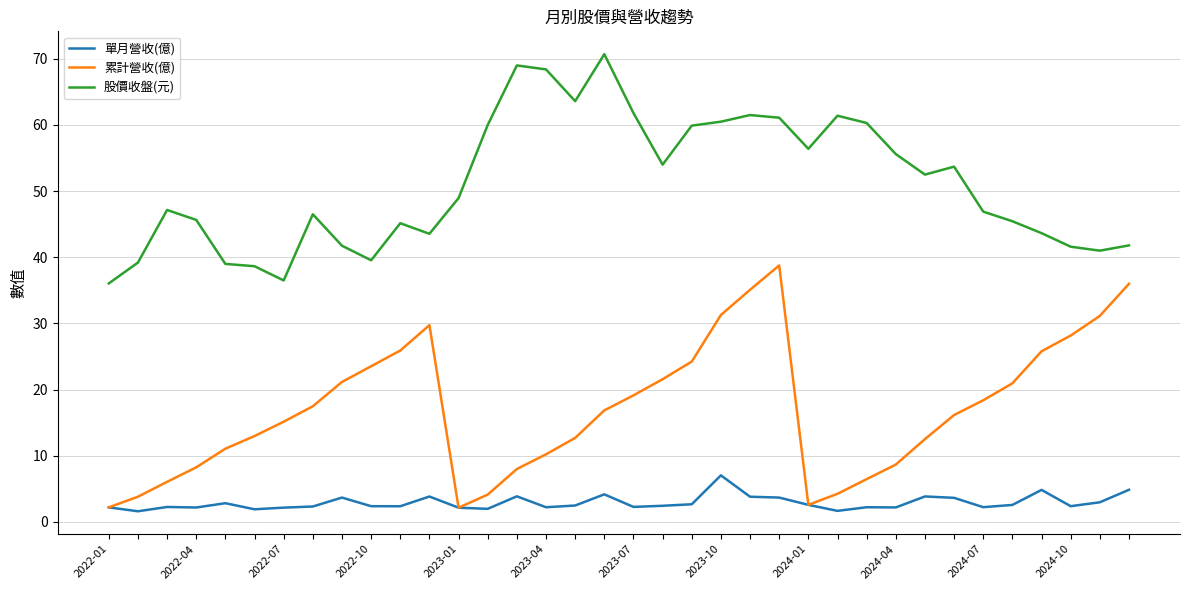

What are all the series names shown in the legend?

單月營收(億), 累計營收(億), 股價收盤(元)